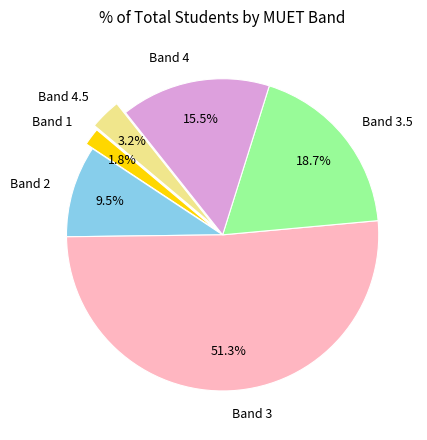

Which has a higher value, Band 1 or Band 3.5?

Band 3.5